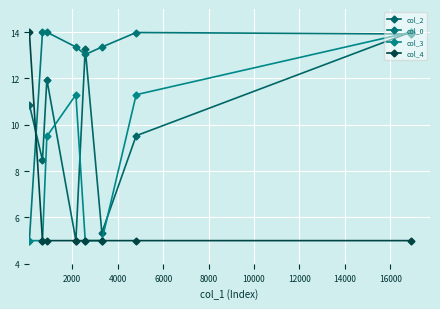

Rank the series by their average value, from lowest to highest.

col_4, col_3, col_2, col_0